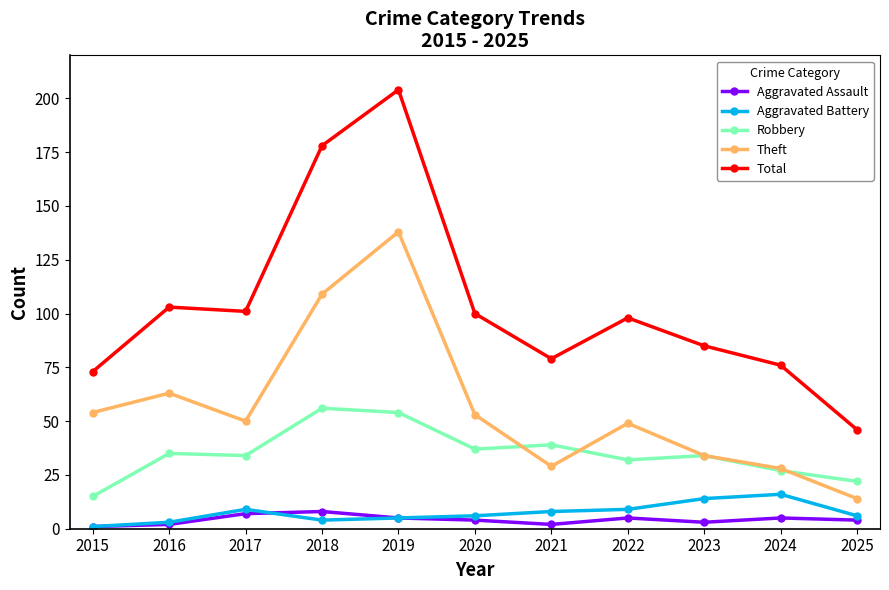

Which series has the widest spread of values?

Total